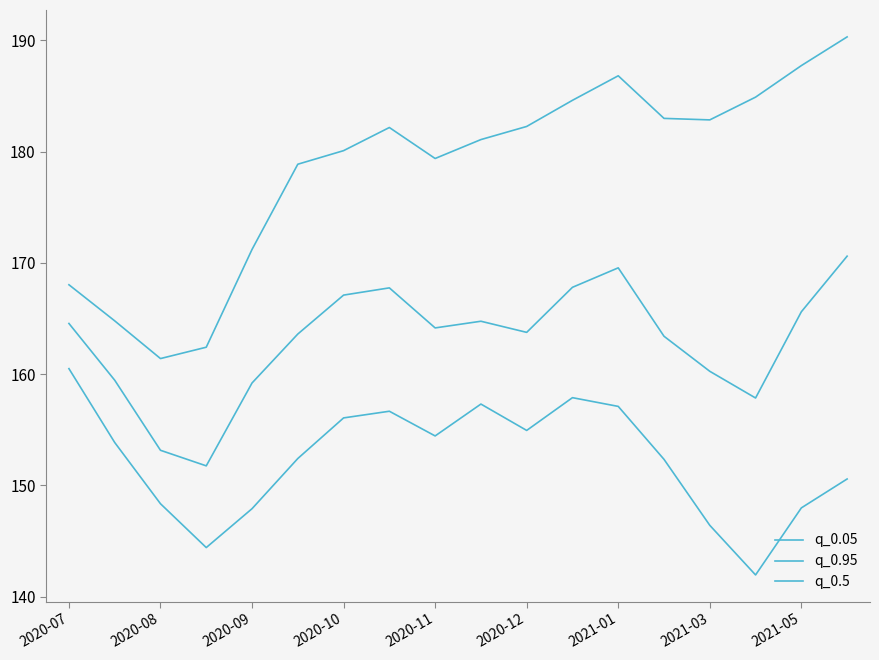

How many lines are shown in the chart?

3